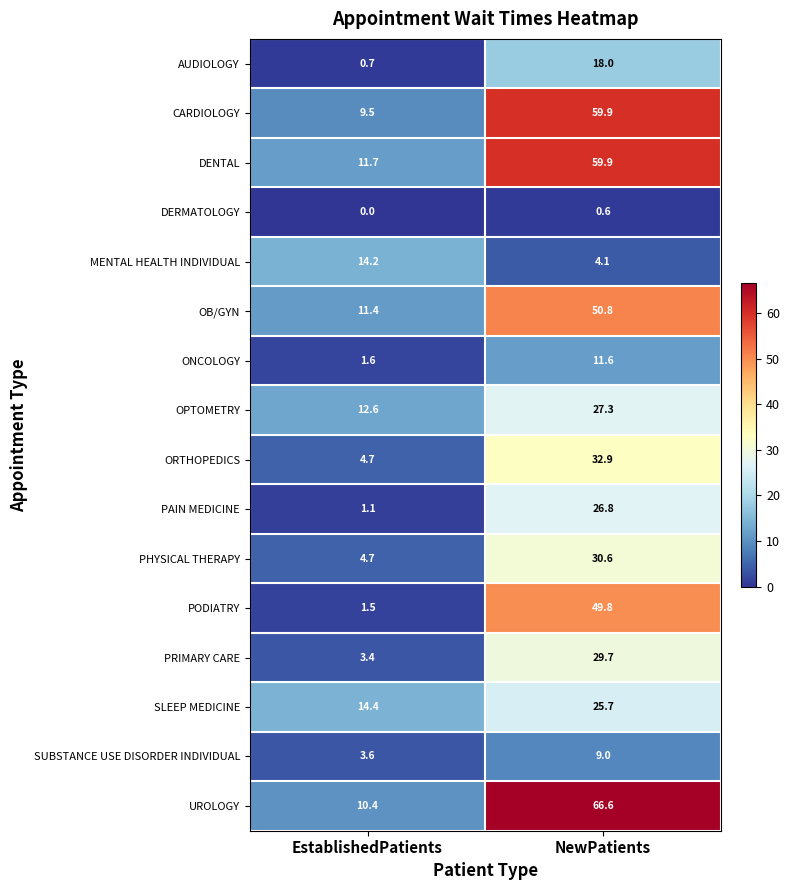

What is the average value of the DENTAL series?

35.8